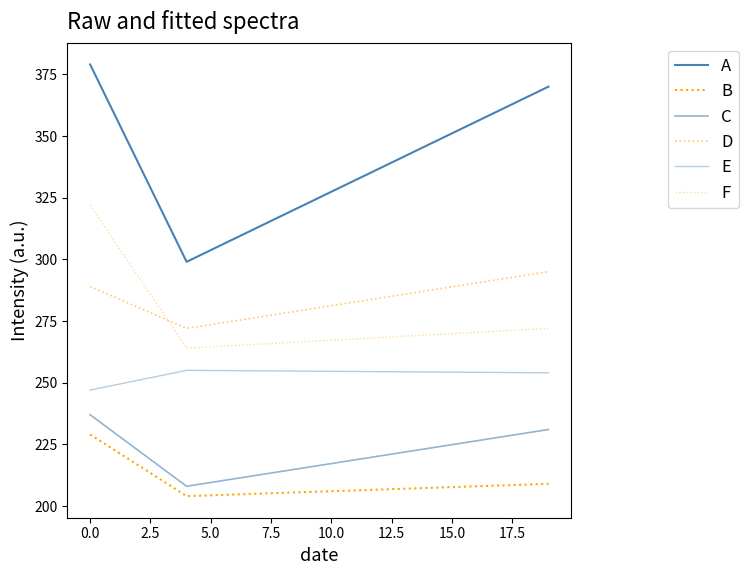

How many lines are shown in the chart?

6